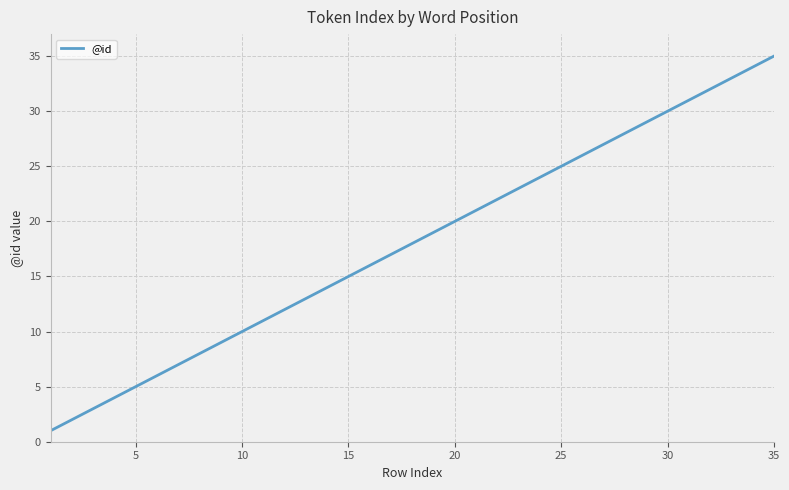

What is the greatest value displayed?

35